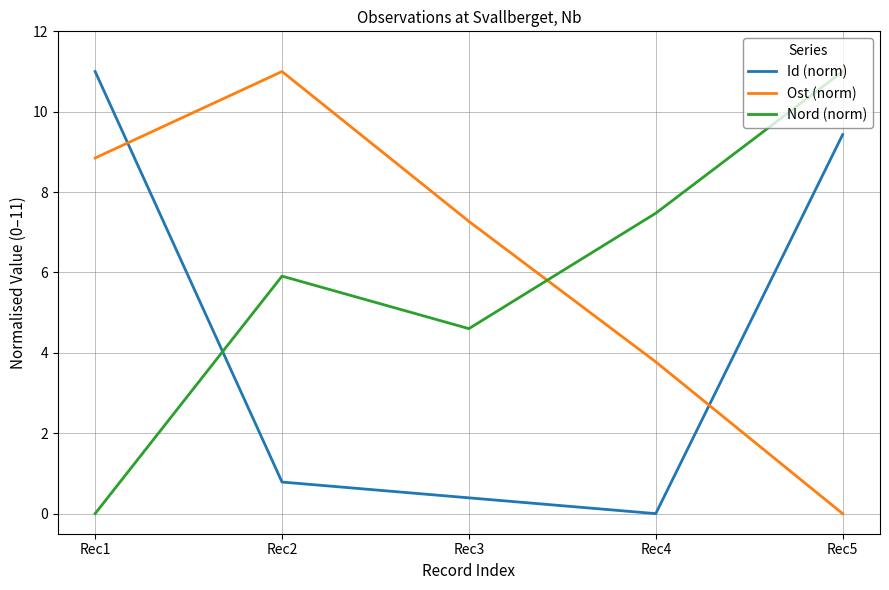

What are all the series names shown in the legend?

Id (norm), Ost (norm), Nord (norm)